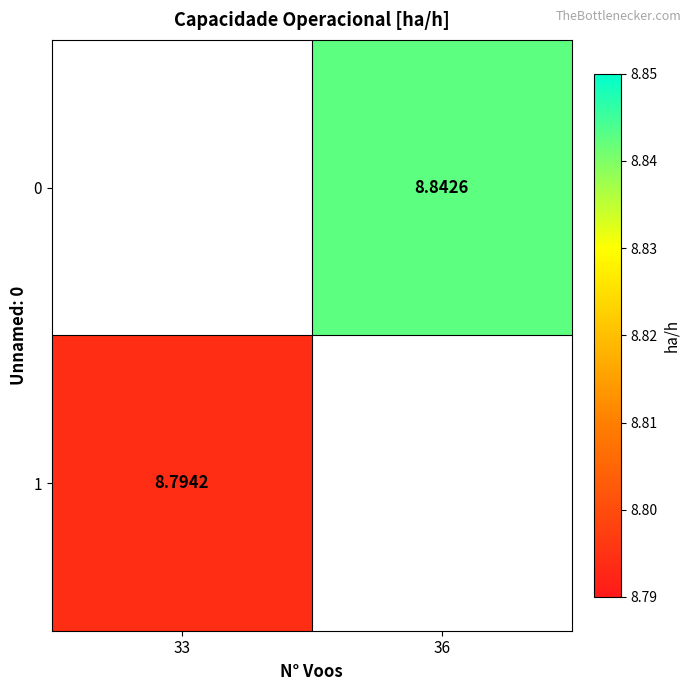

Is the value of 1 at 33 greater than the value of 0 at 36?

No